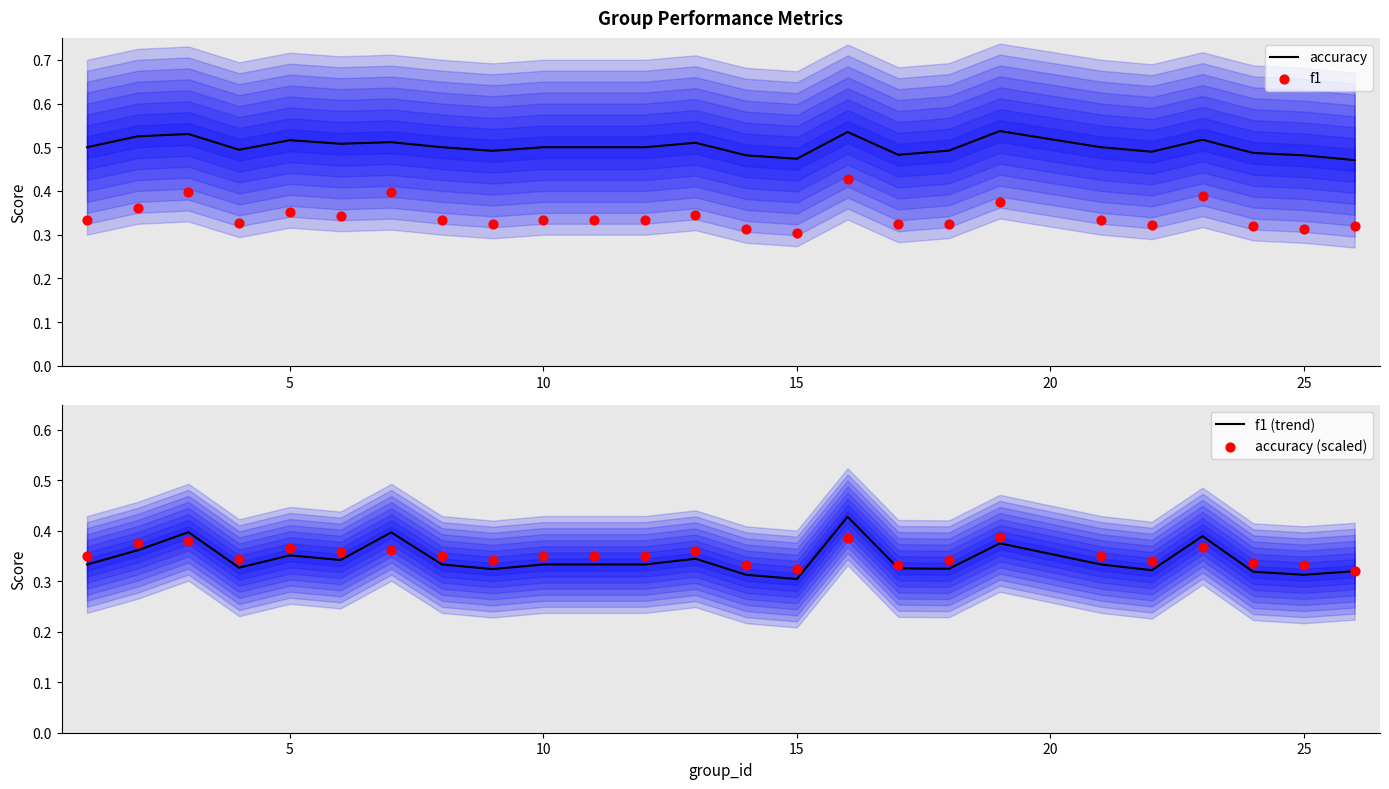

What are all the series names shown in the legend?

accuracy, f1, f1 (trend), accuracy (scaled)